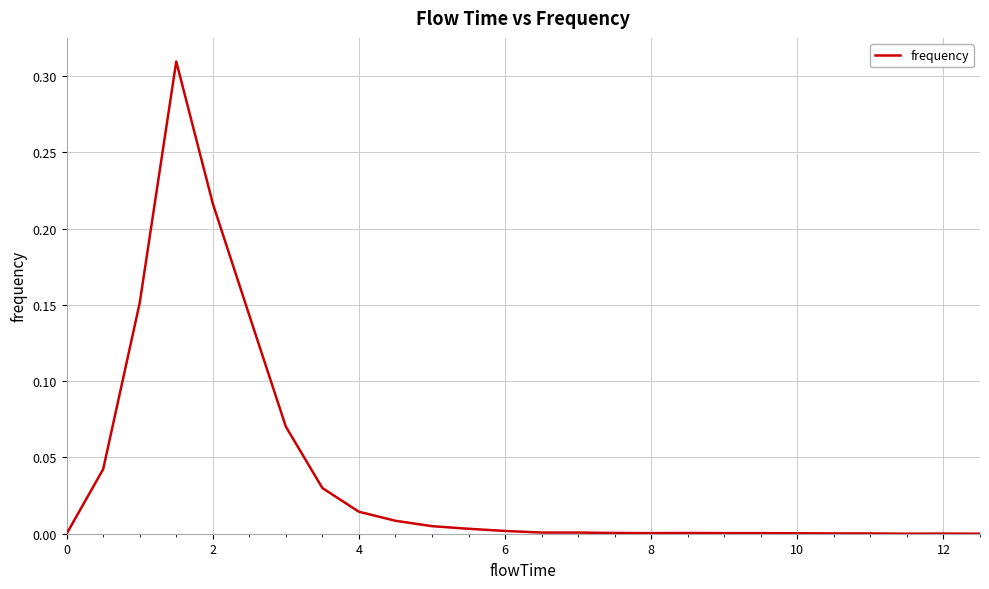

Does the chart display data point markers on the line(s)?

No